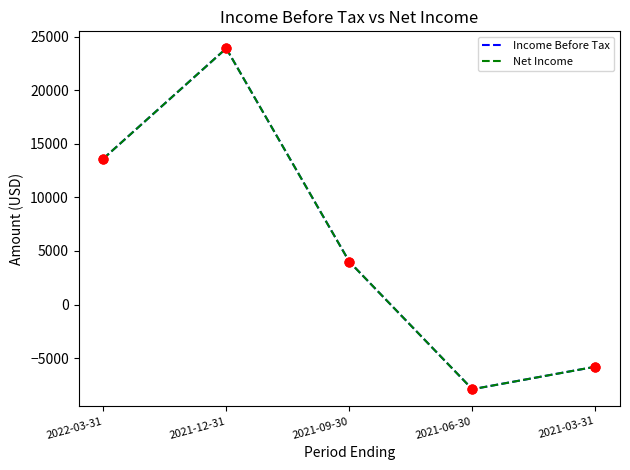

At which category is the sum across all series the highest?

2021-12-31